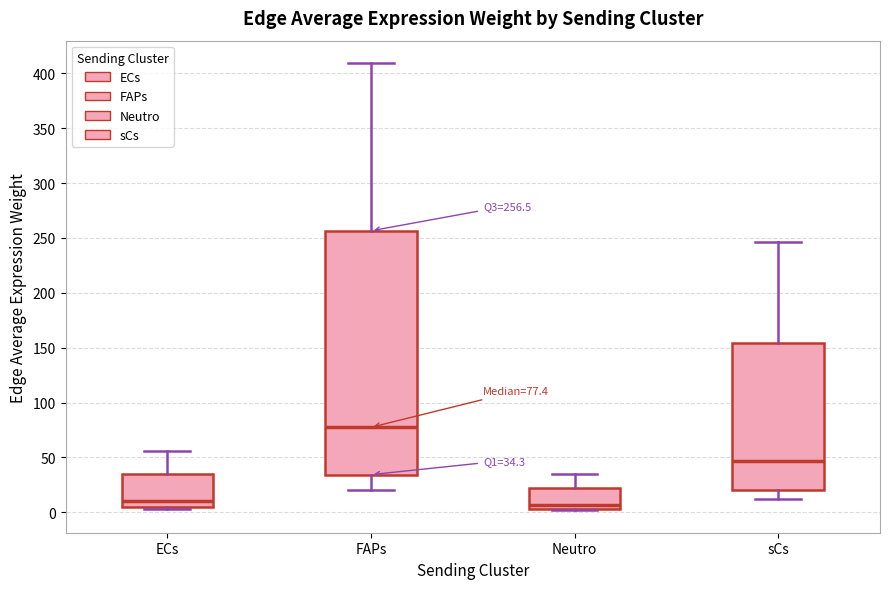

Which box's median line is the highest?

FAPs